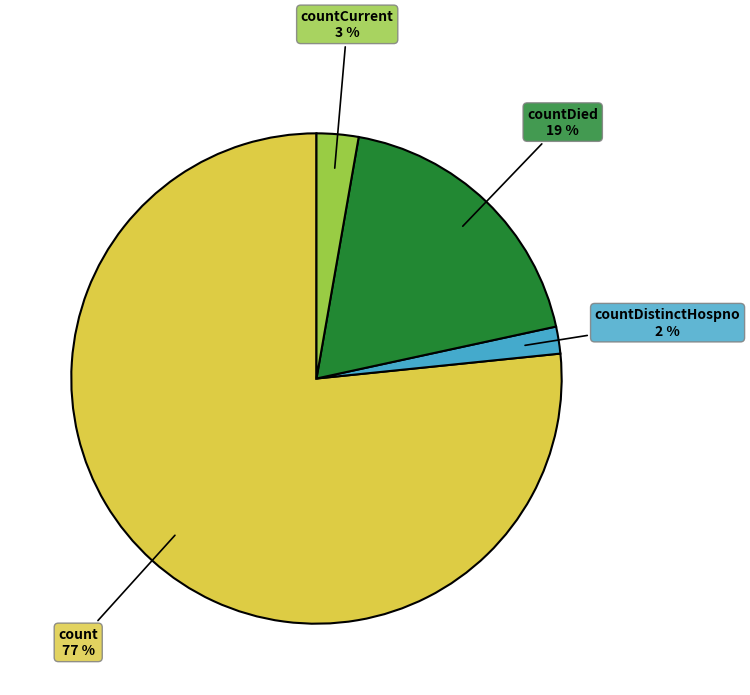

Is there a majority slice in this chart?

Yes